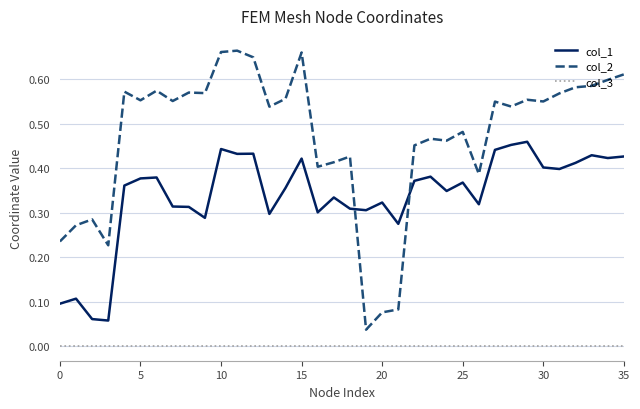

Rank the series by their maximum value, from highest to lowest.

col_2, col_1, col_3